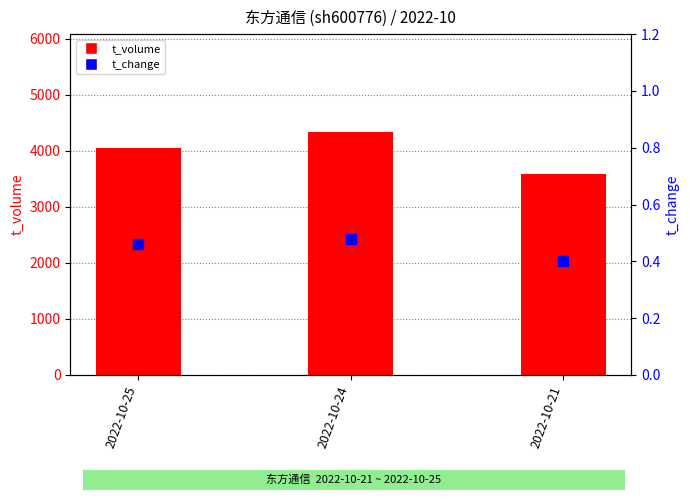

Which series has the largest Y range (max minus min)?

t_volume